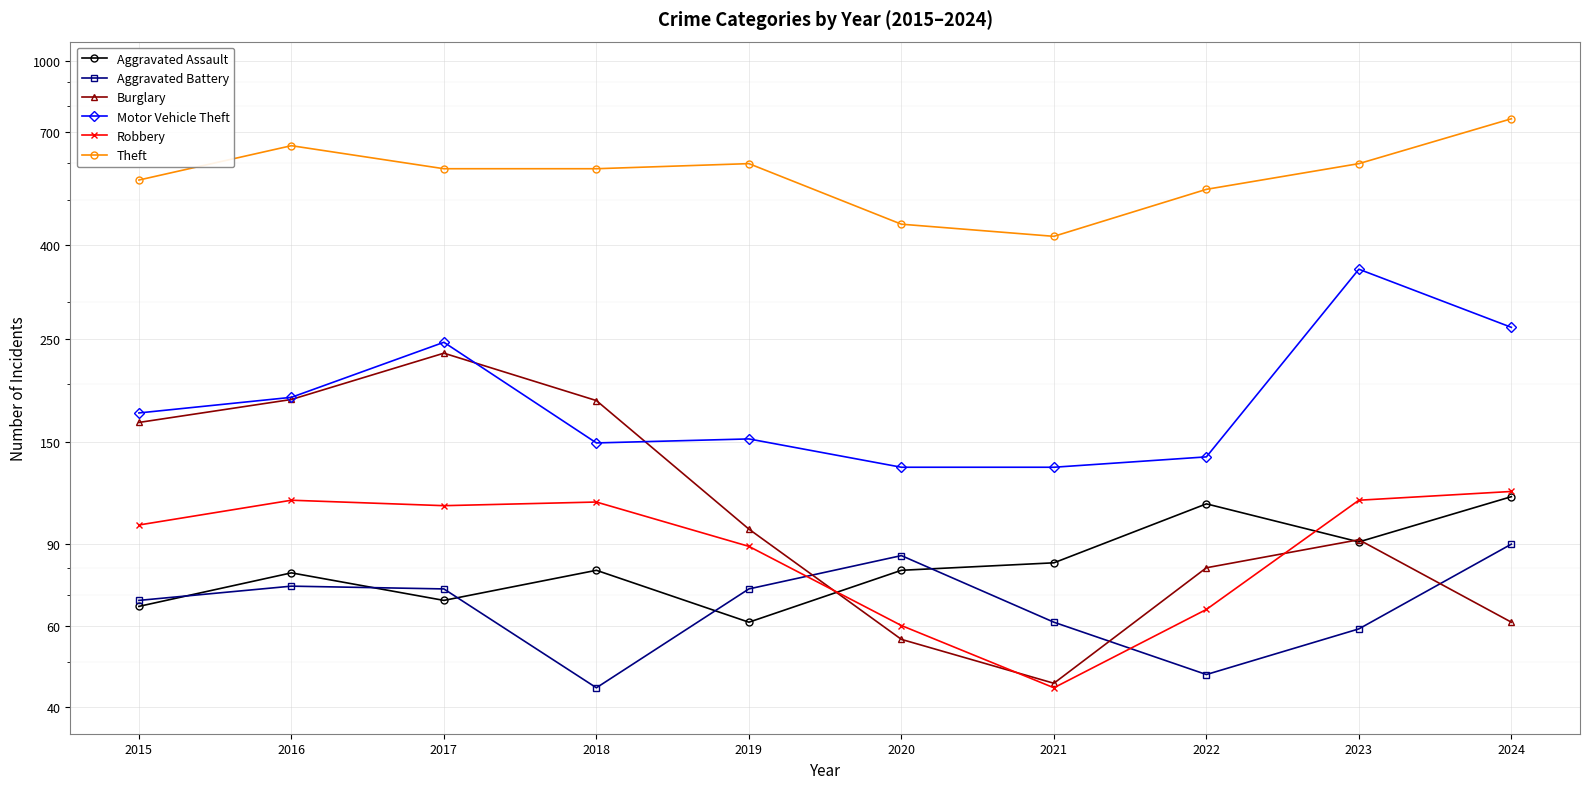

Which has a higher value, 2022 or 2020?

2022